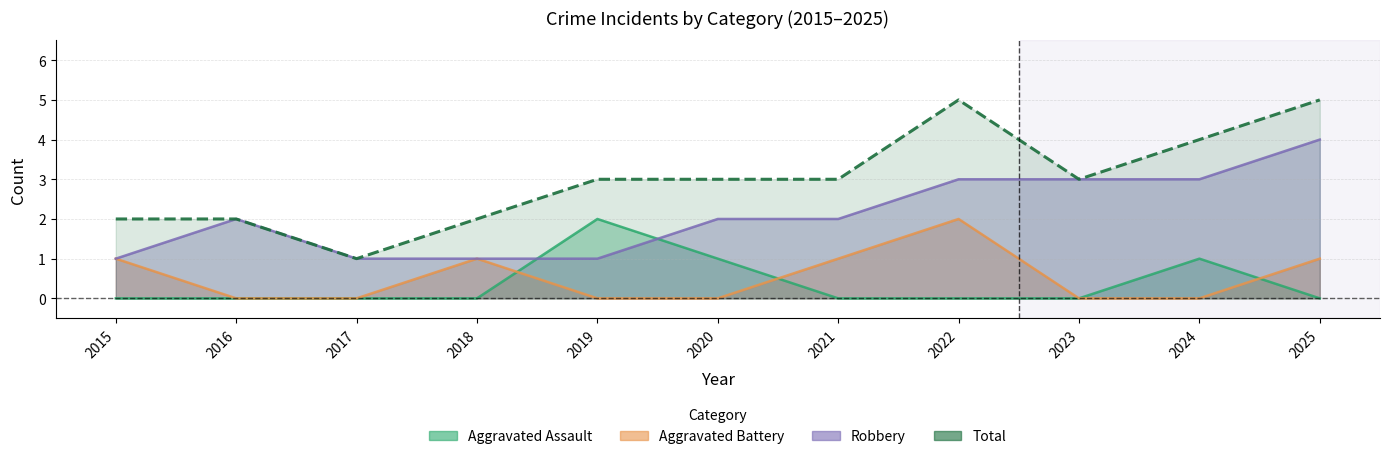

At which category does Robbery reach its first local peak?

2016